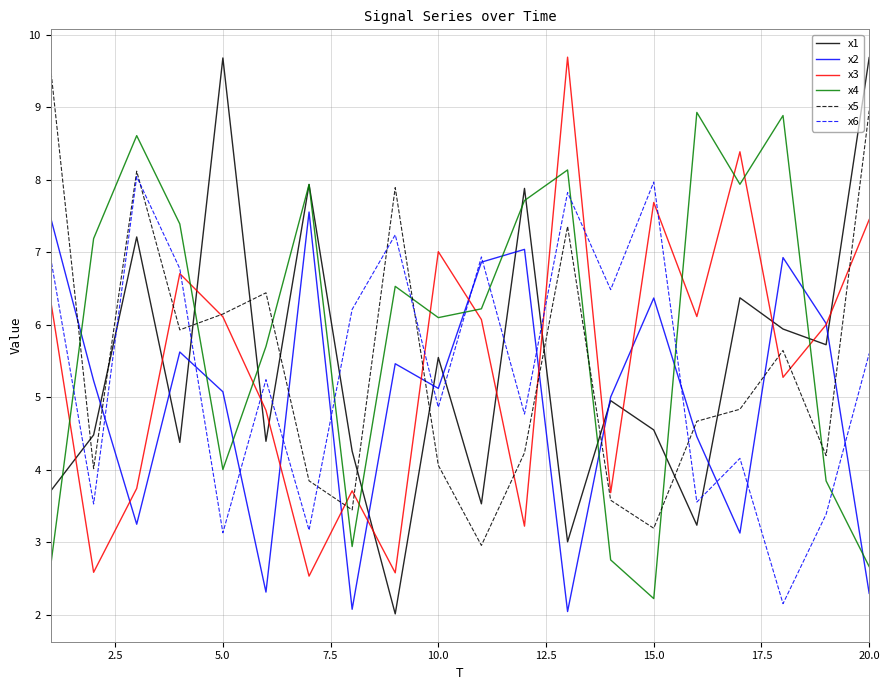

What is the smallest value displayed?

2.0